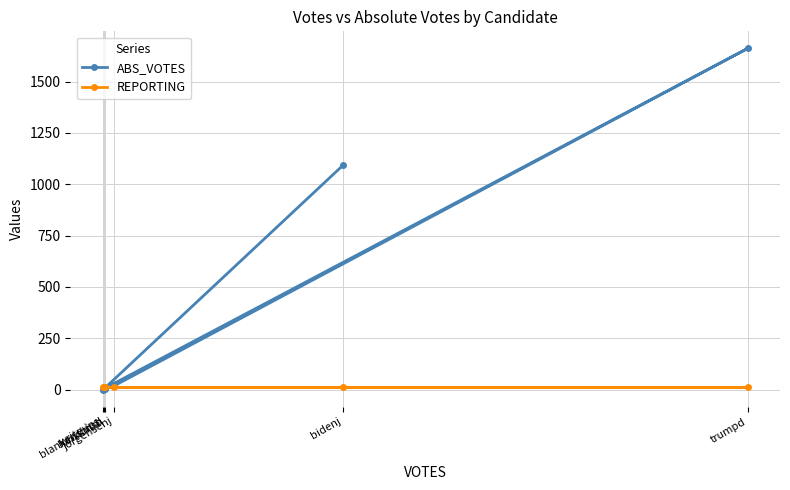

Reading right to left, transcribe all the data shown in this chart.

ABS_VOTES: write-ins=0	trumpd=1662	jorgensenj=17	hawkinsh=2	blankenshipd=4	bidenj=1092
REPORTING: write-ins=12	trumpd=12	jorgensenj=12	hawkinsh=12	blankenshipd=12	bidenj=12